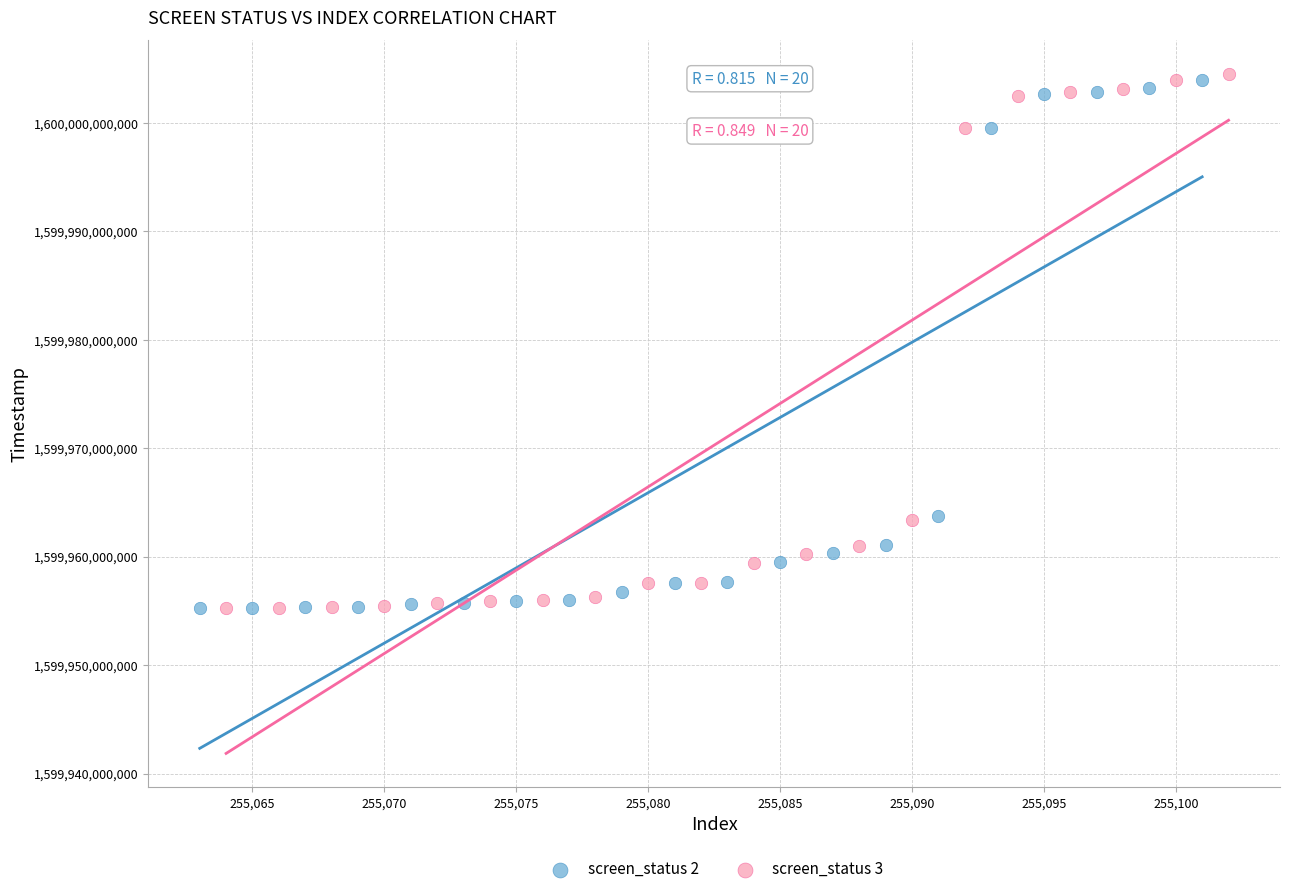

What are all the series names shown in the legend?

screen_status 2, screen_status 3